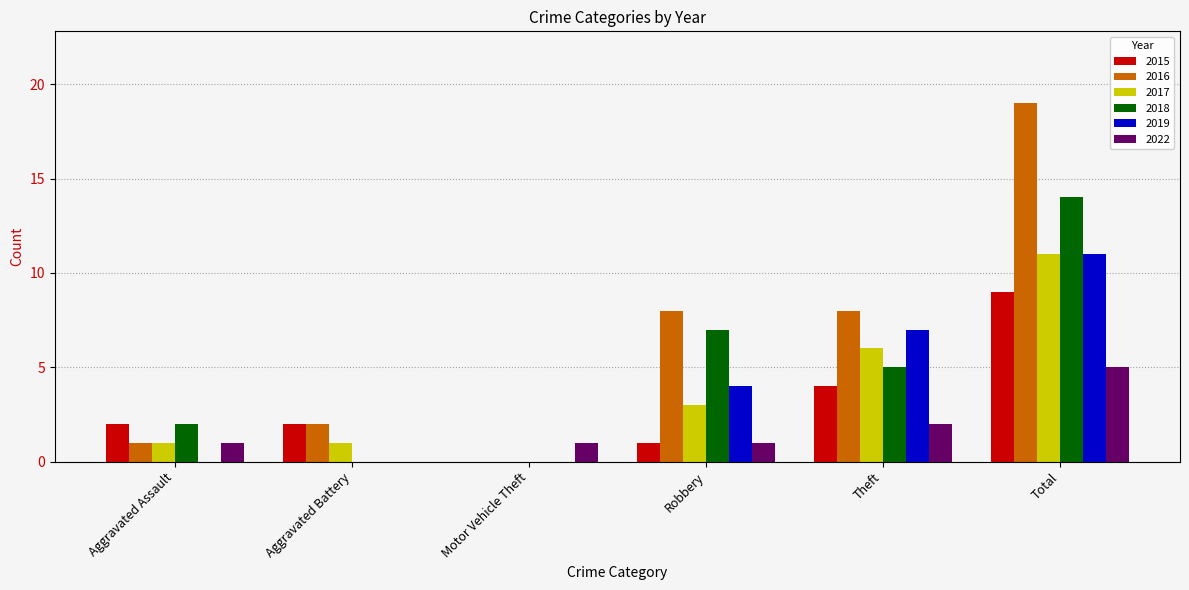

Which series changed the most between Aggravated Assault and Total?

2016